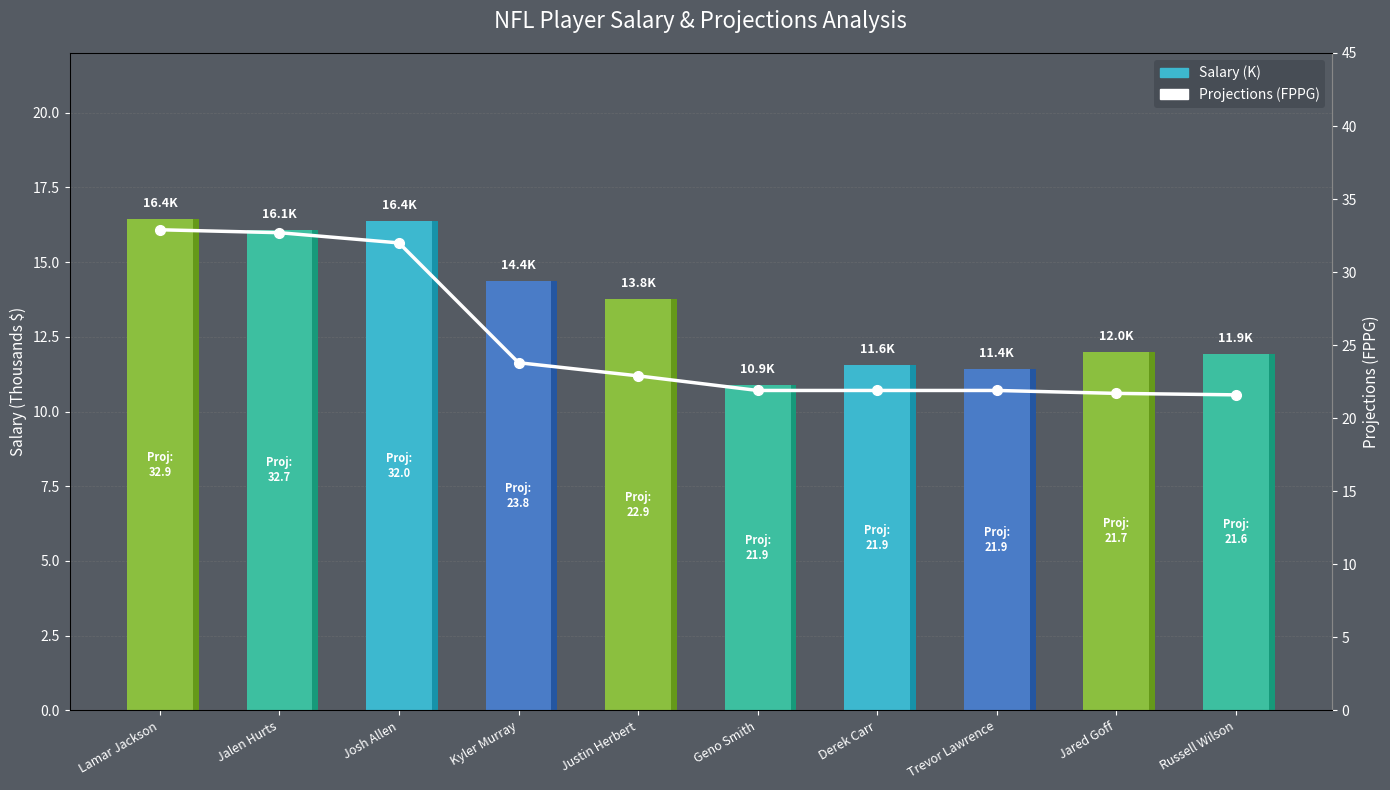

Rank the series by their maximum value, from lowest to highest.

Salary (K), Projections